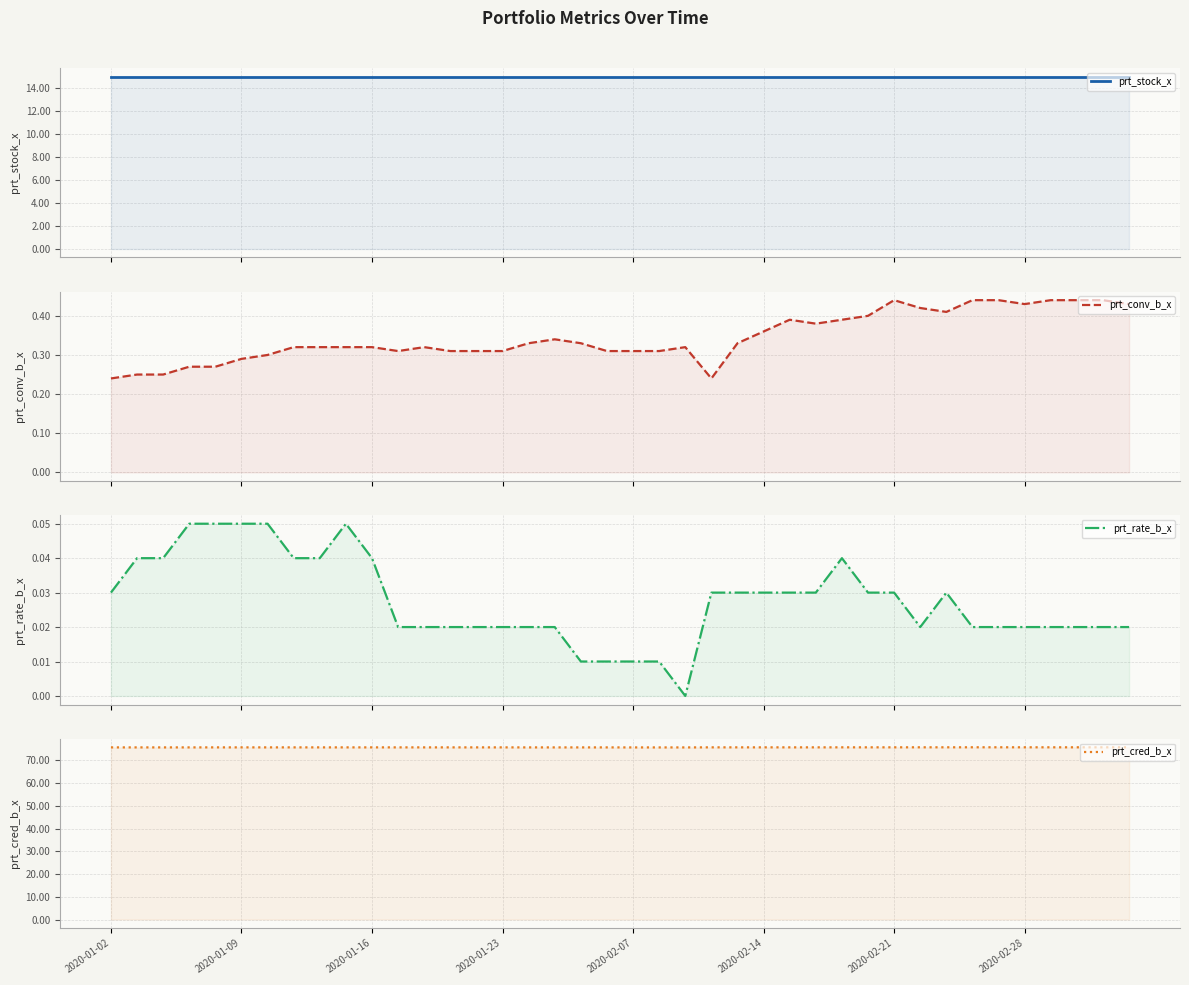

List the series in order of their peak value, lowest first.

prt_rate_b_x, prt_conv_b_x, prt_stock_x, prt_cred_b_x